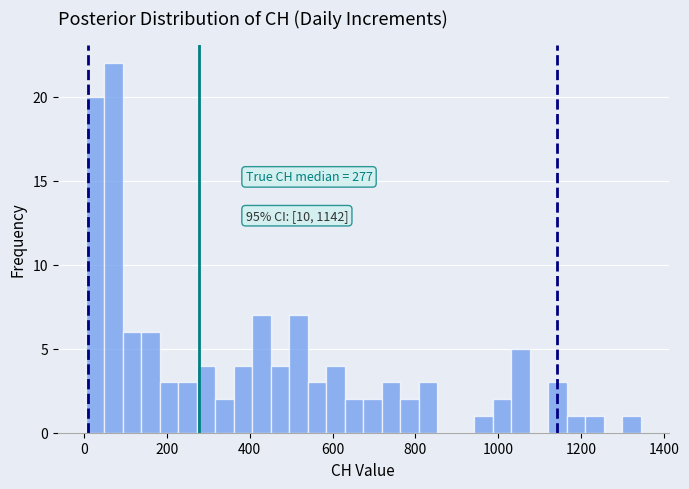

Around what value on the x-axis is the tallest bar? Give the approximate position of its centre, as read against the axis.

80